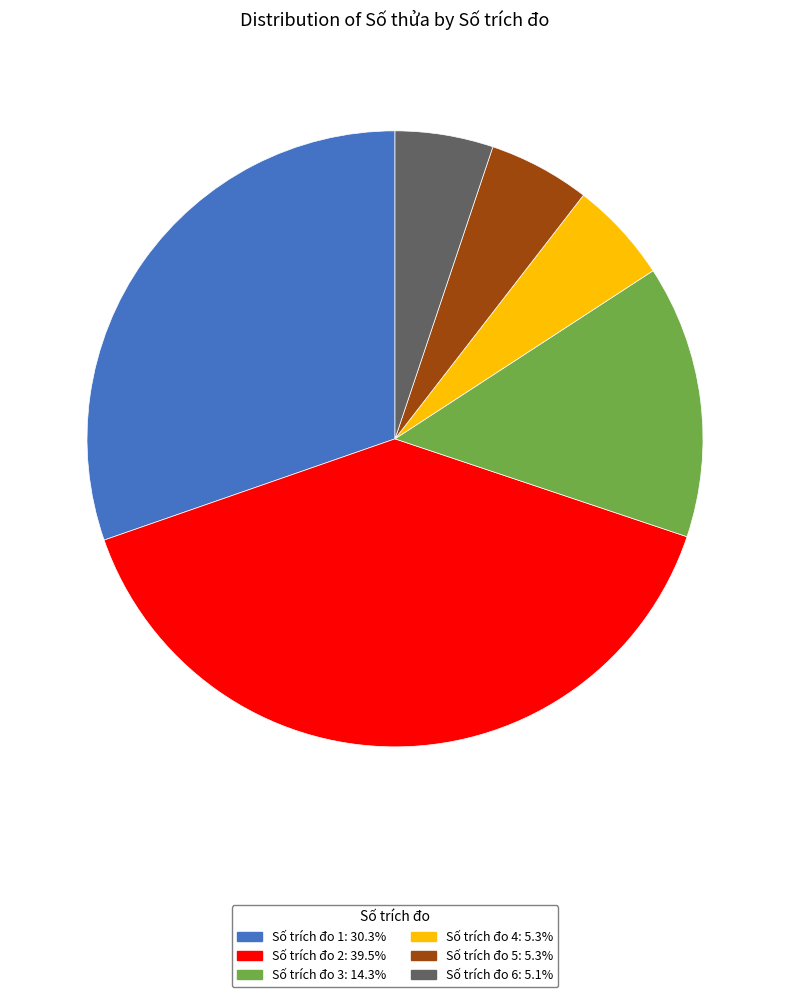

Does any single category account for the majority?

No